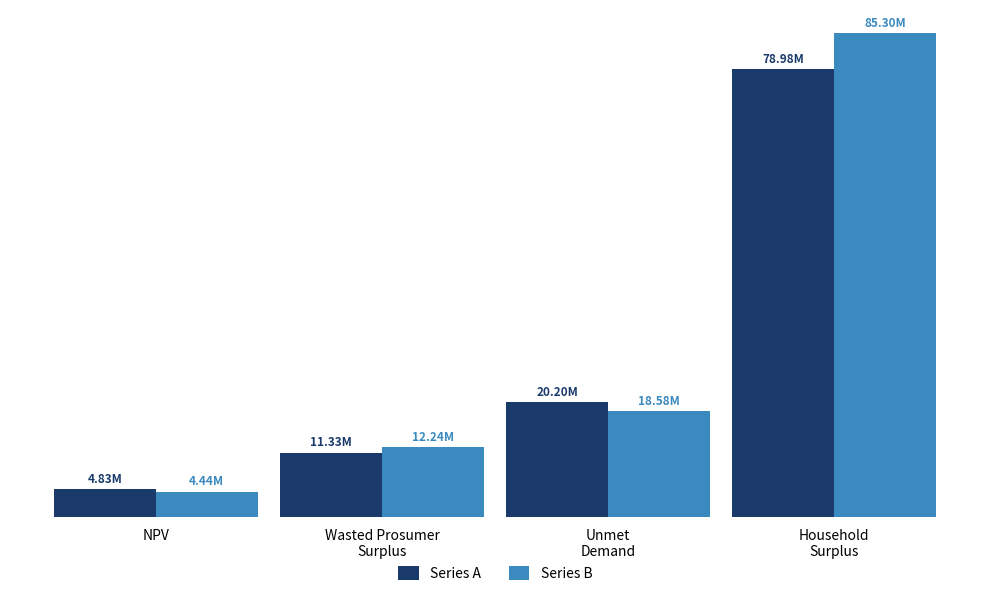

Reading right to left, transcribe all the data shown in this chart.

Series A: 78981799.0	20198483.9	11328915.0	4825996.4
Series B: 85300342.9	18582605.1	12235228.2	4439916.7